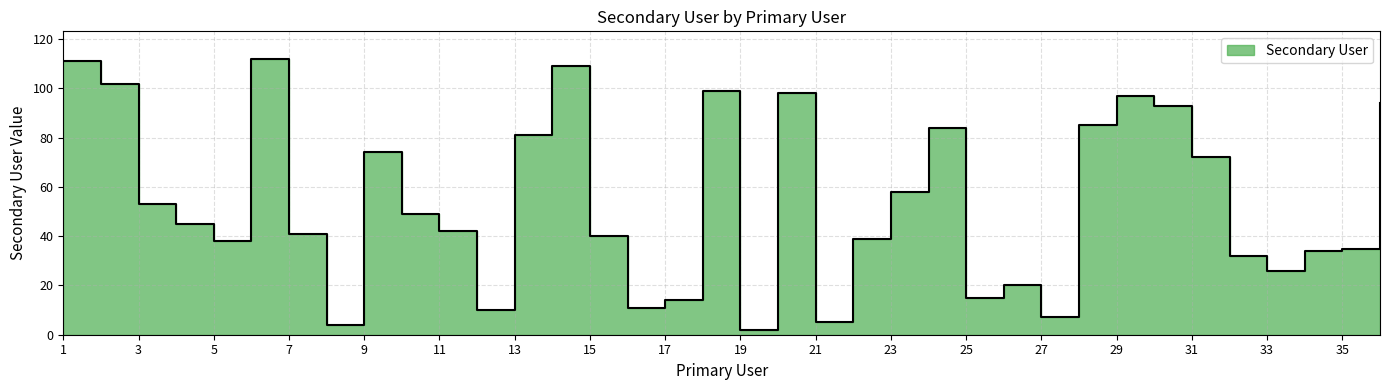

What is the average value?

54